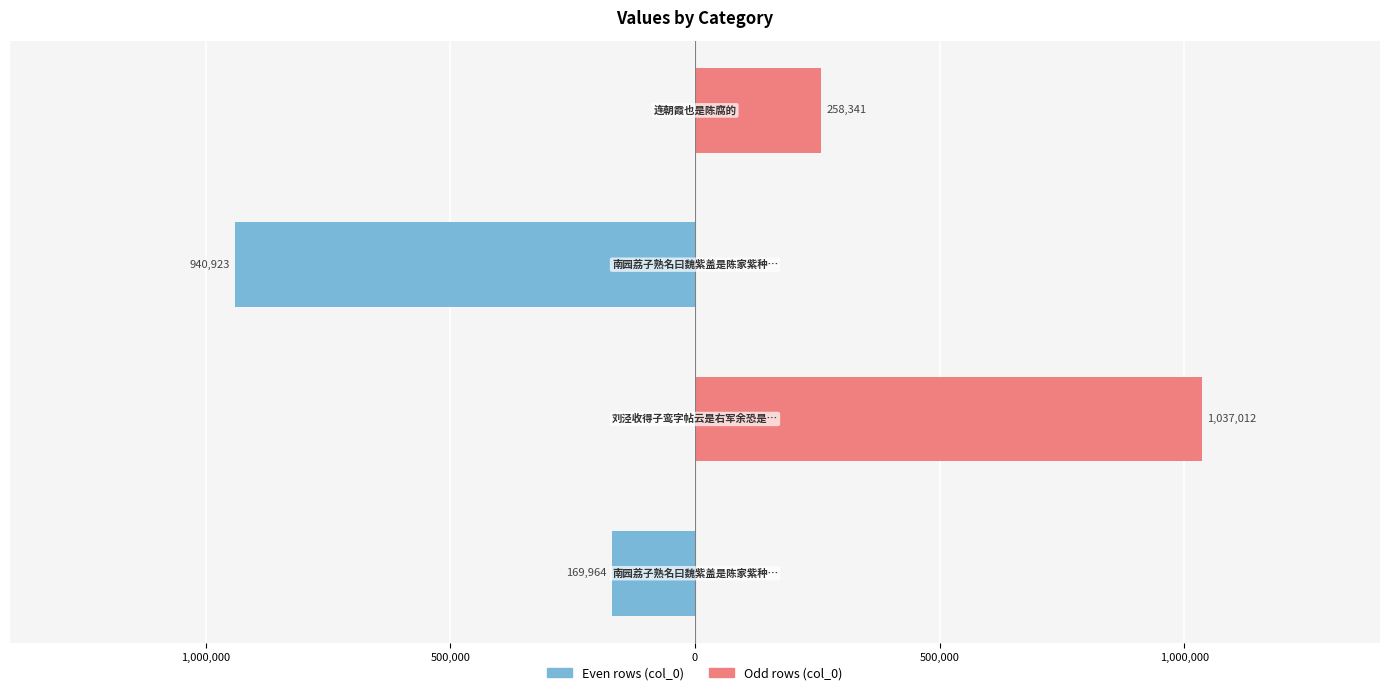

What is the minimum value for col_0 (even rows)?

-940923